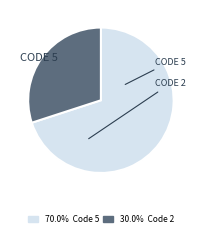

Does any single category account for the majority?

Yes